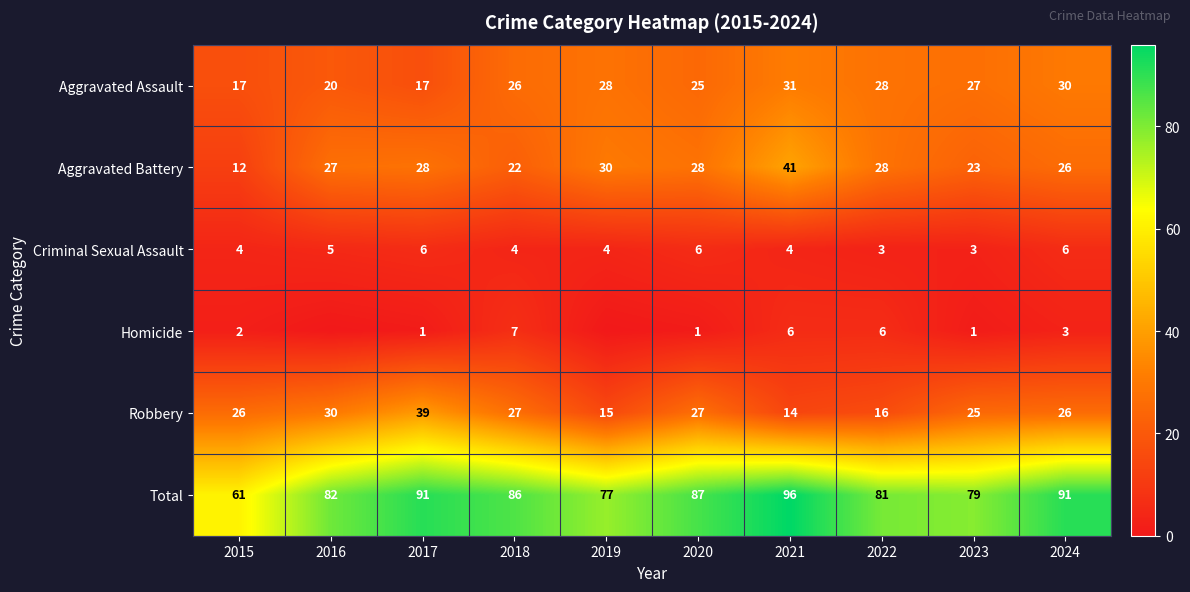

How many data points in Criminal Sexual Assault are less than 4?

2